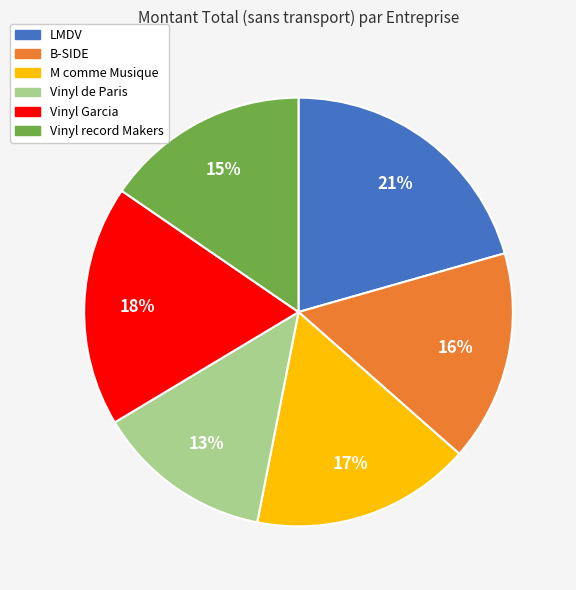

Which category has the smallest portion of the pie?

Vinyl de Paris